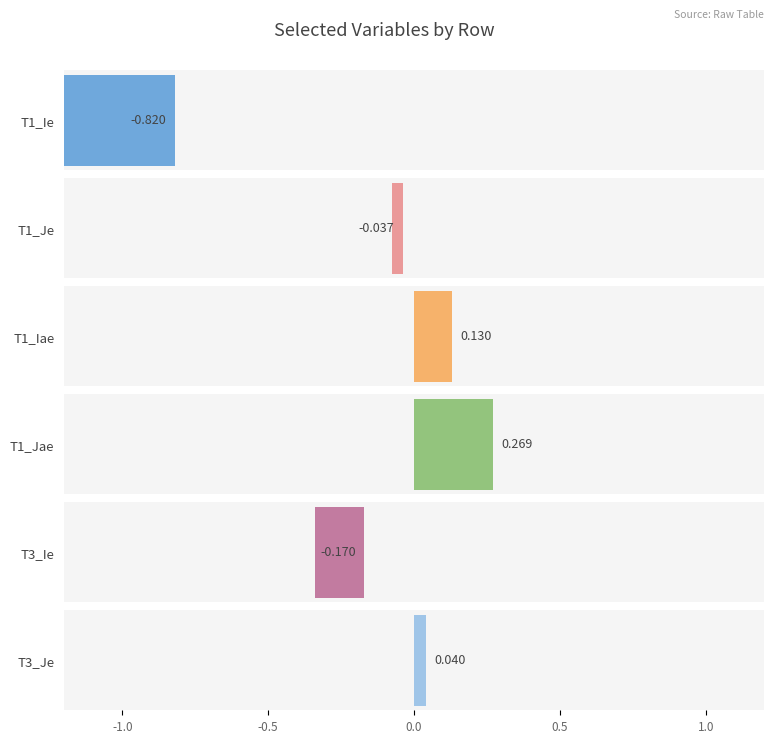

What are all the series names shown in the legend?

T1_Ie, T1_Je, T1_Iae, T1_Jae, T3_Ie, T3_Je